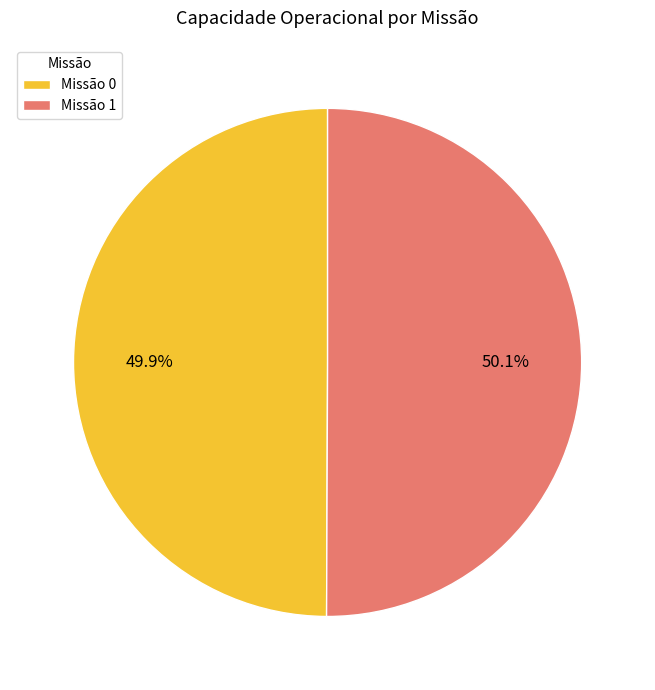

What percentage do Missão 1 and Missão 0 together represent?

100.0%